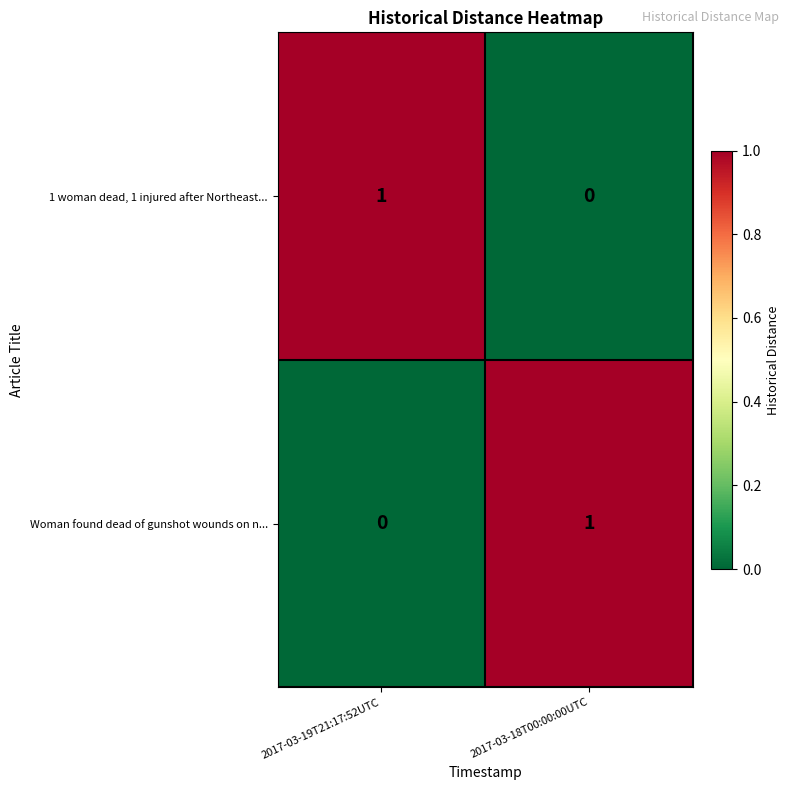

Rank the series at 2017-03-18T00:00:00UTC from highest to lowest value.

Woman found dead of gunshot wounds on n..., 1 woman dead, 1 injured after Northeast...